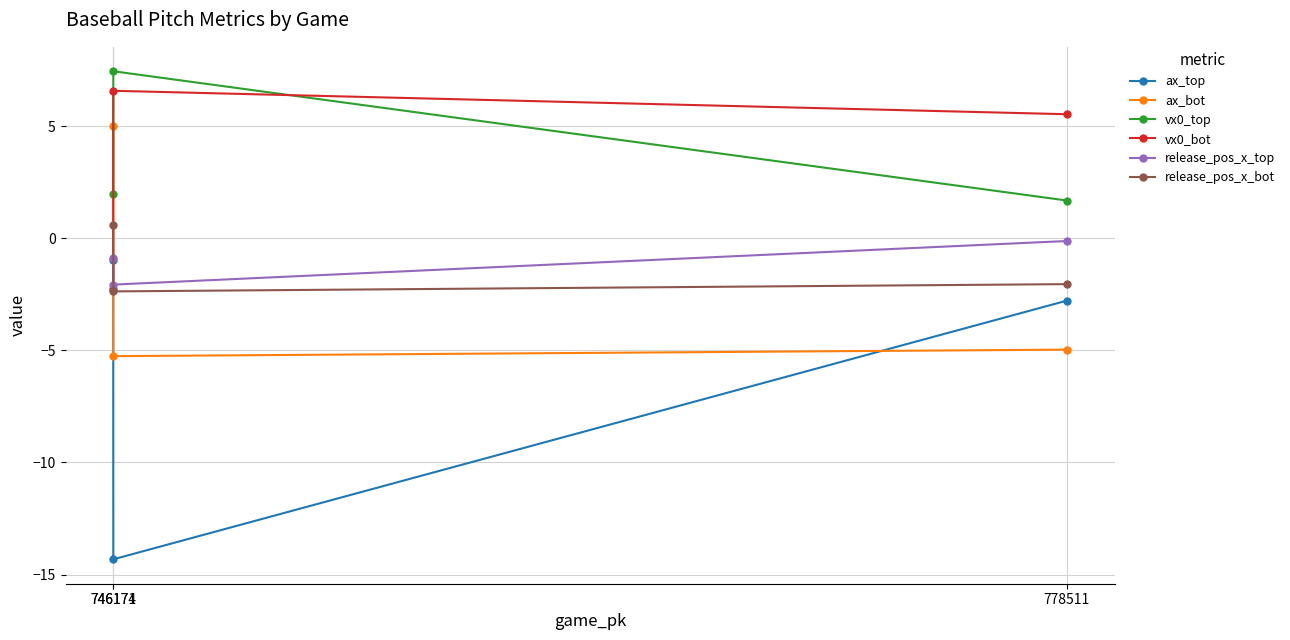

Reading left to right, list all the values displayed in this chart.

ax_top: -1.0	-14.3	-2.8
ax_bot: 5.0	-5.3	-5.0
vx0_top: 2.0	7.5	1.7
vx0_bot: -2.3	6.6	5.5
release_pos_x_top: -0.9	-2.1	-0.1
release_pos_x_bot: 0.6	-2.4	-2.0